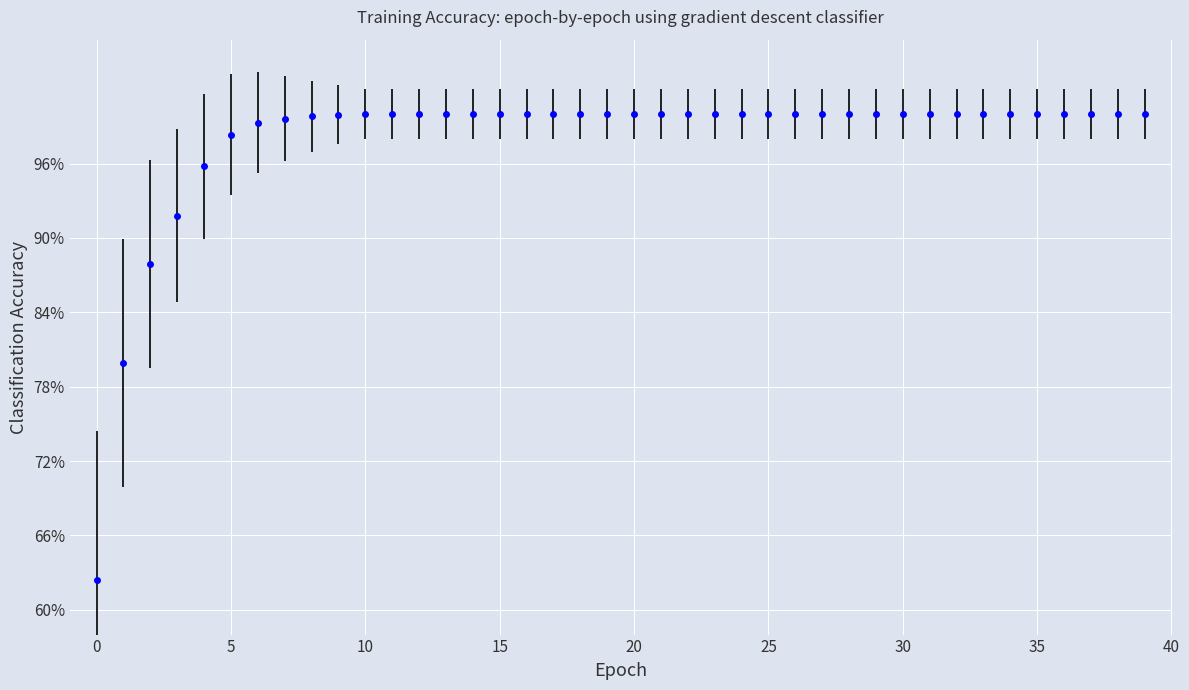

At which category does the chart reach its peak across all series?

10